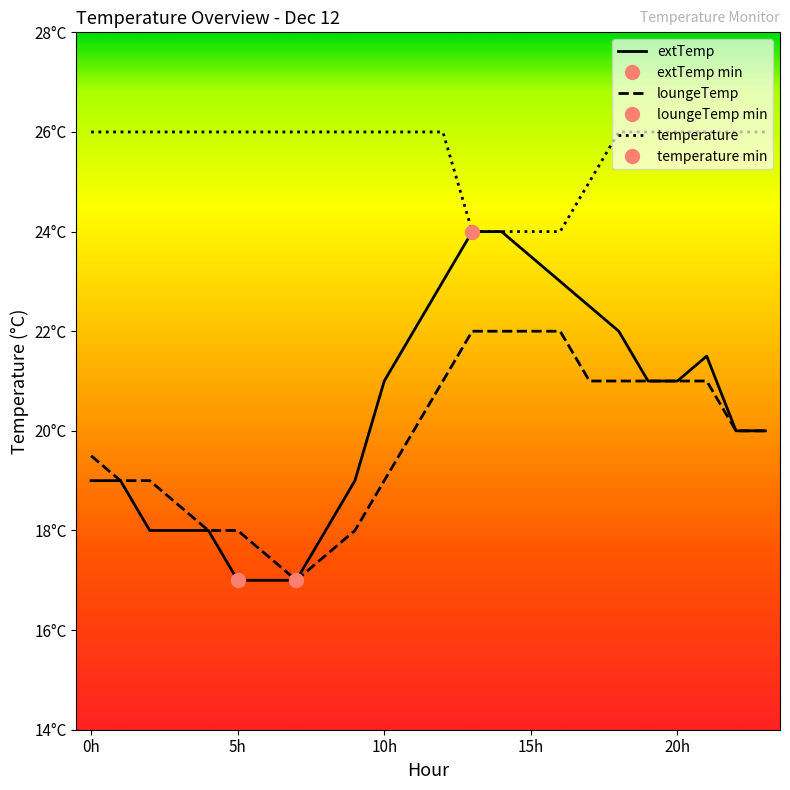

True or false: temperature and extTemp cross at least once.

False